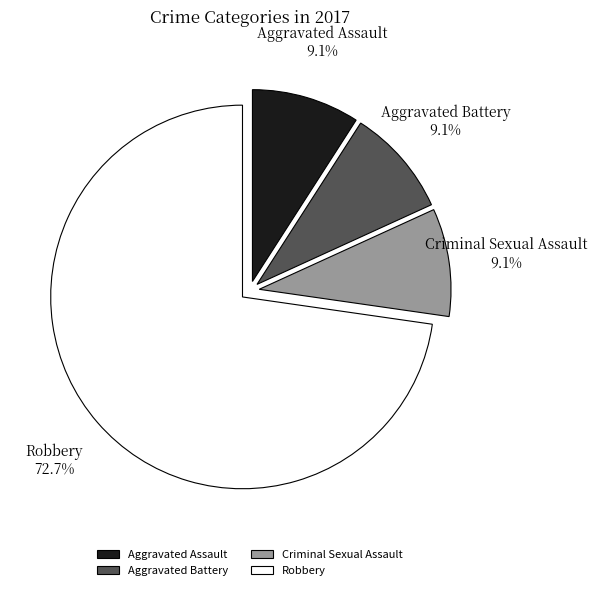

Does Robbery account for over 50% of the chart?

Yes